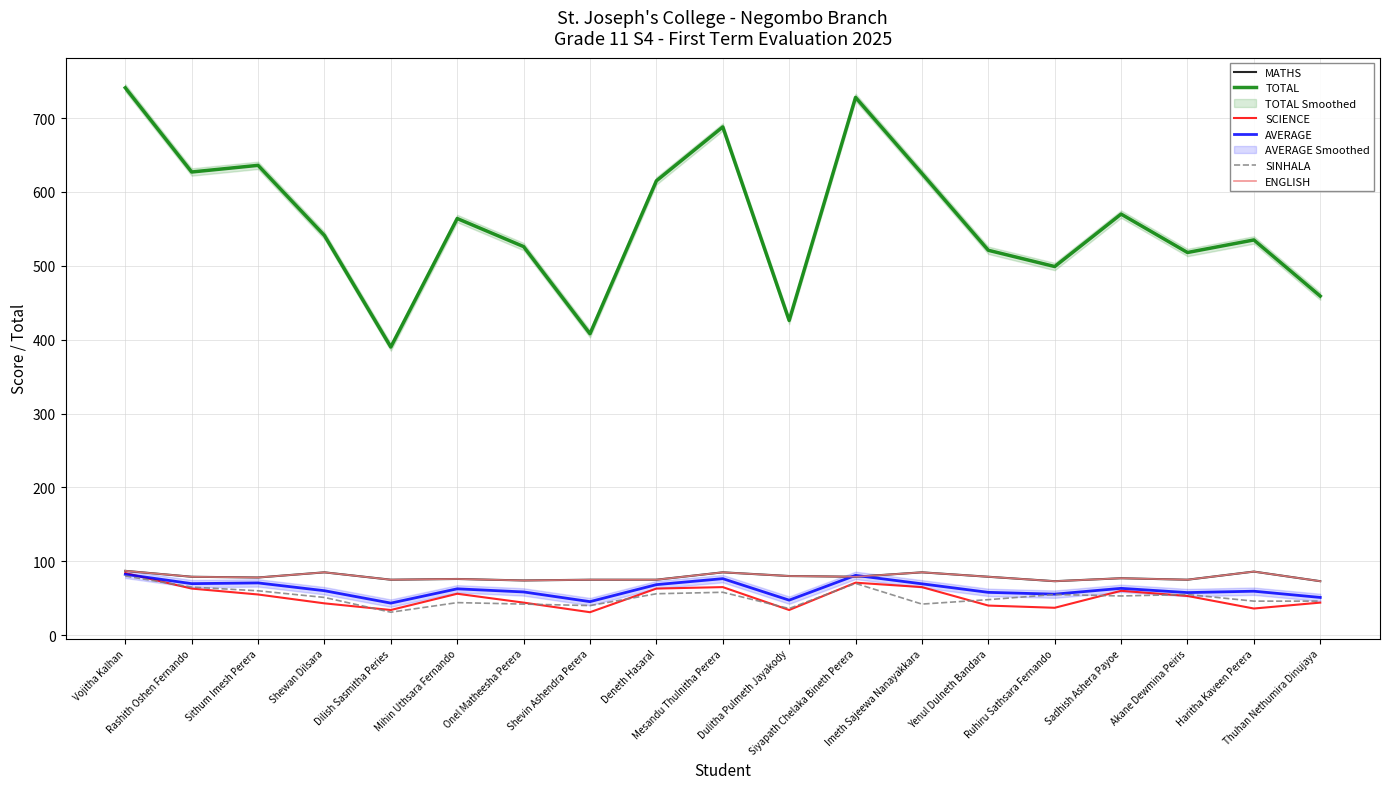

What is the label of the 4th point from the right?

Sadhish Ashera Payoe